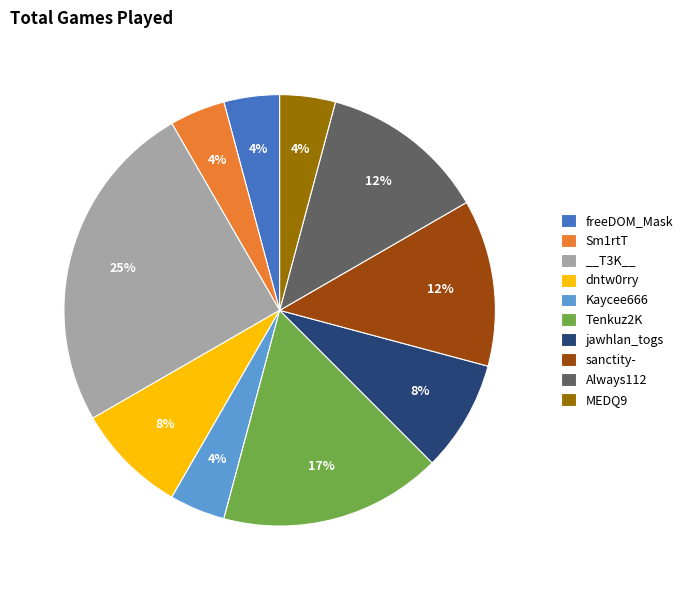

Is it true that jawhlan_togs is 1% of the pie?

False